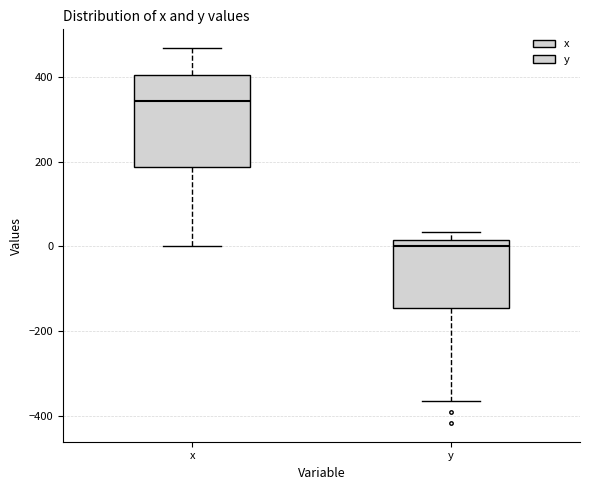

Which box is the tallest, from its lower edge to its upper edge?

x